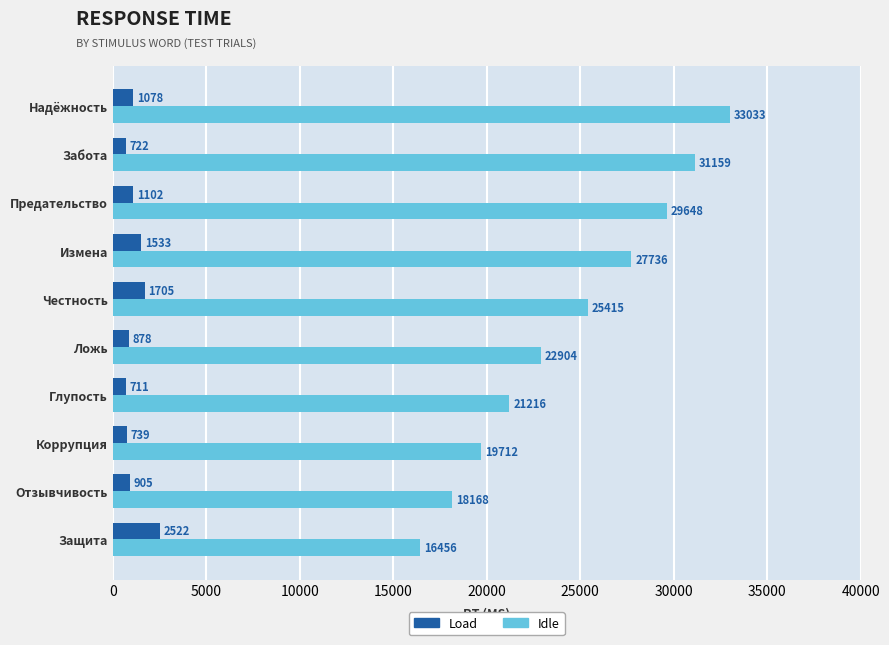

What is the minimum value for Idle?

16456